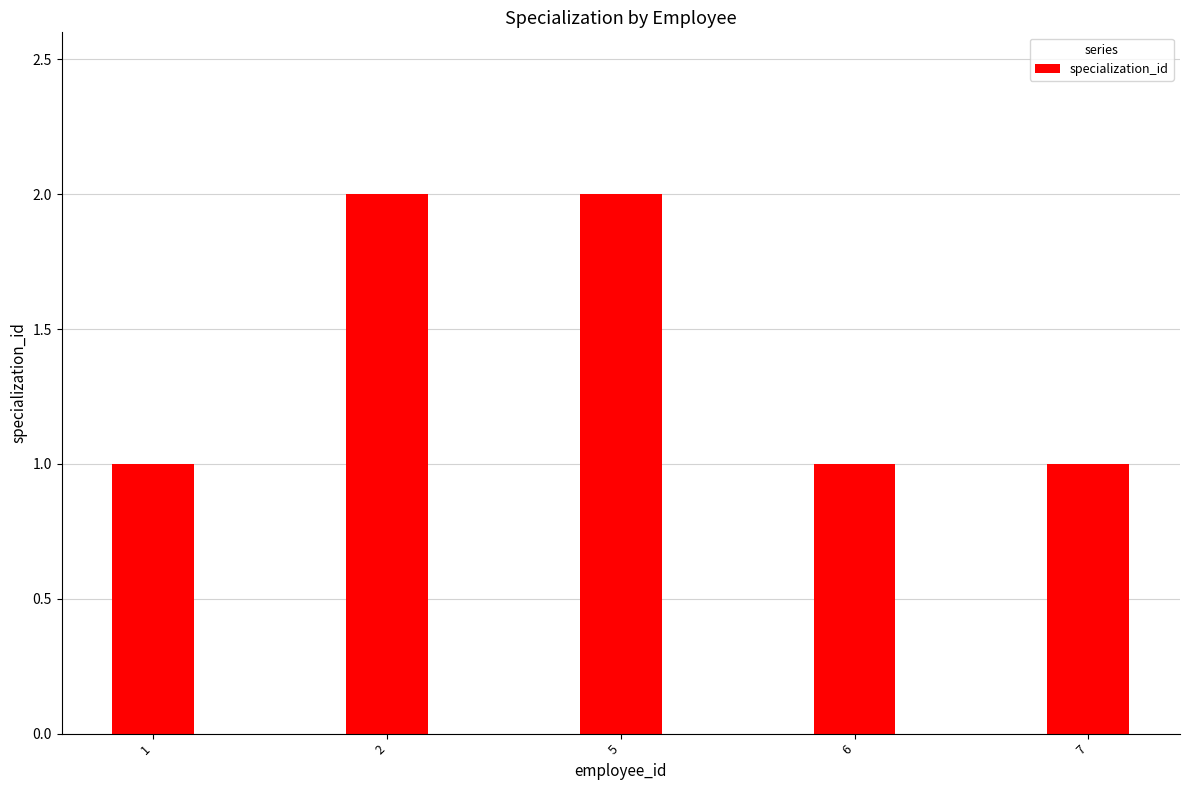

True or false: the data shows 0 at 6.

False